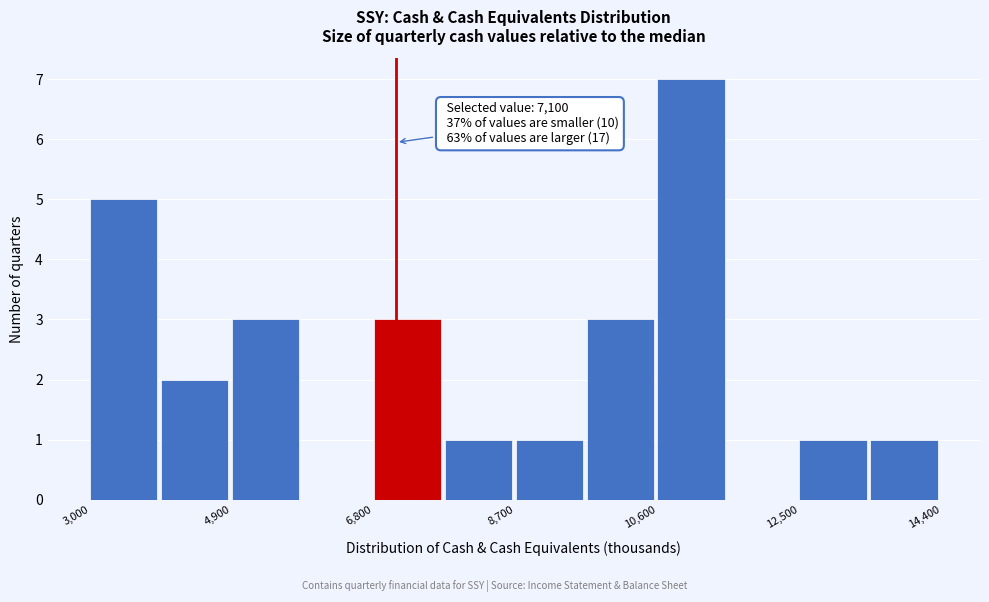

Which range on the x-axis has the tallest bar?

10600 to 11550